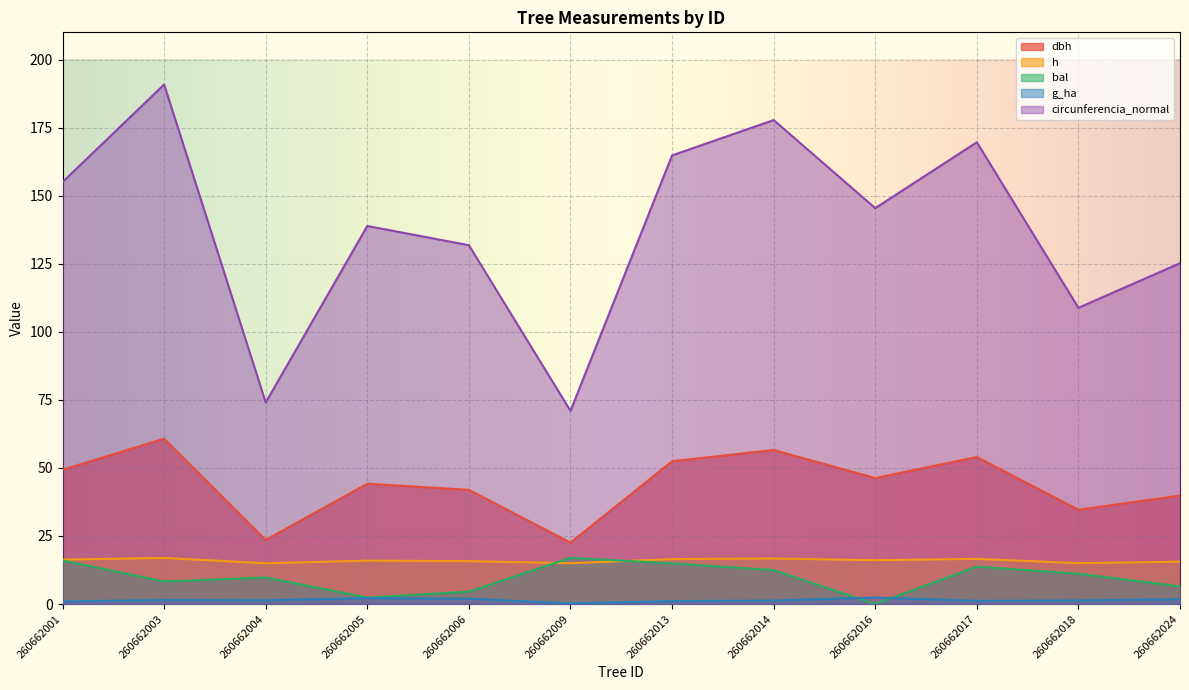

What is the difference between the second highest and minimum values in the g_ha series?

1.9